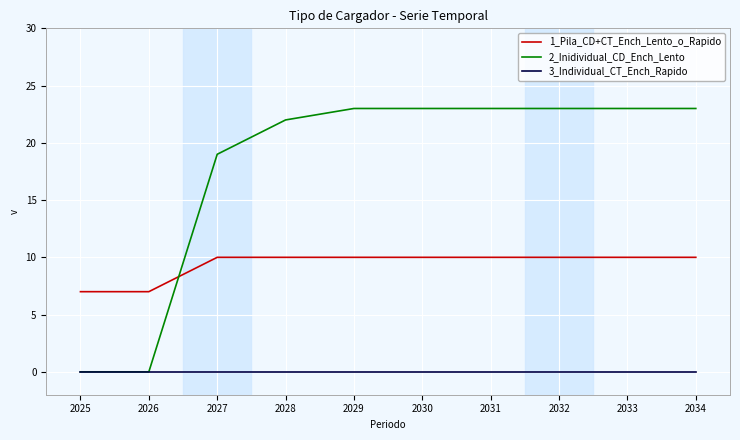

Count the number of data series in this chart.

3